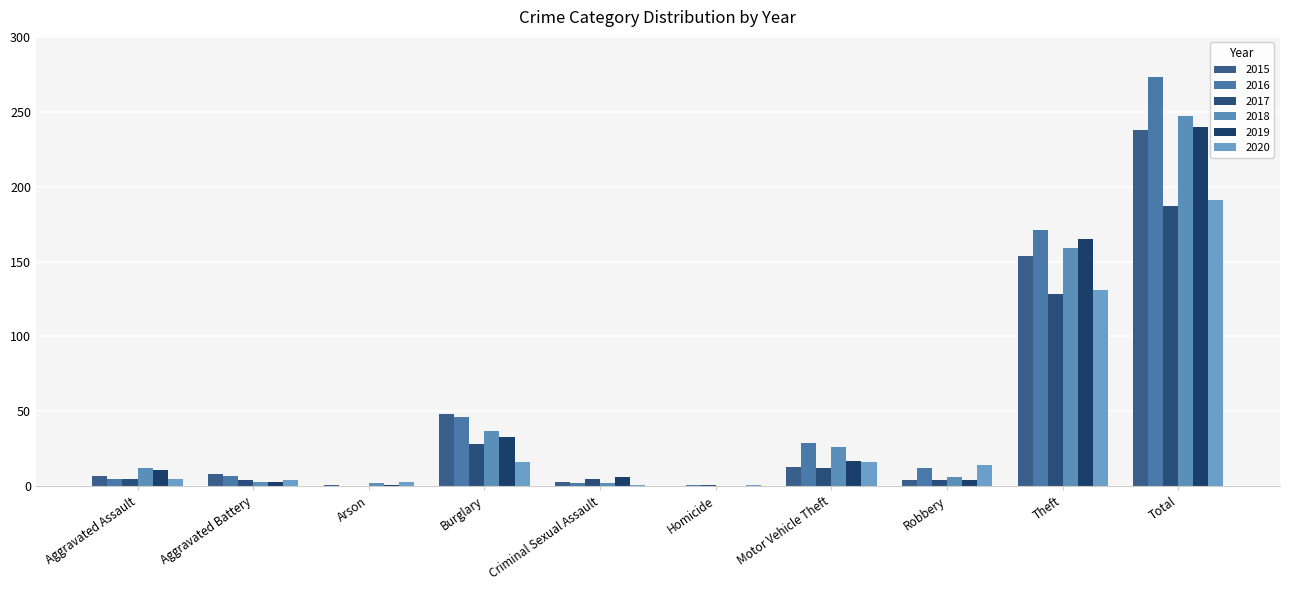

What is the sum of the 2016 values at Arson and Criminal Sexual Assault?

2